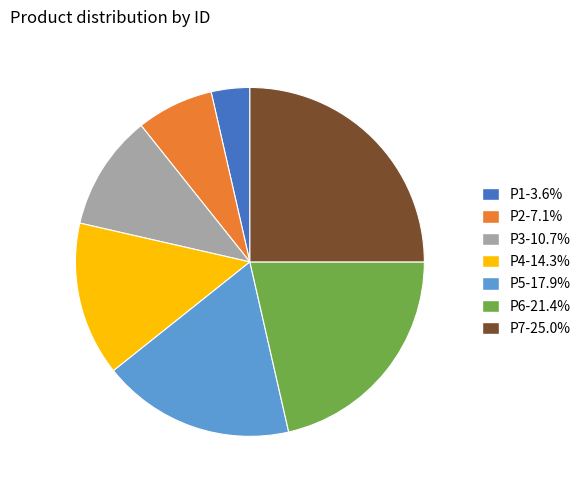

Is P2-7.1% the majority of the pie?

No